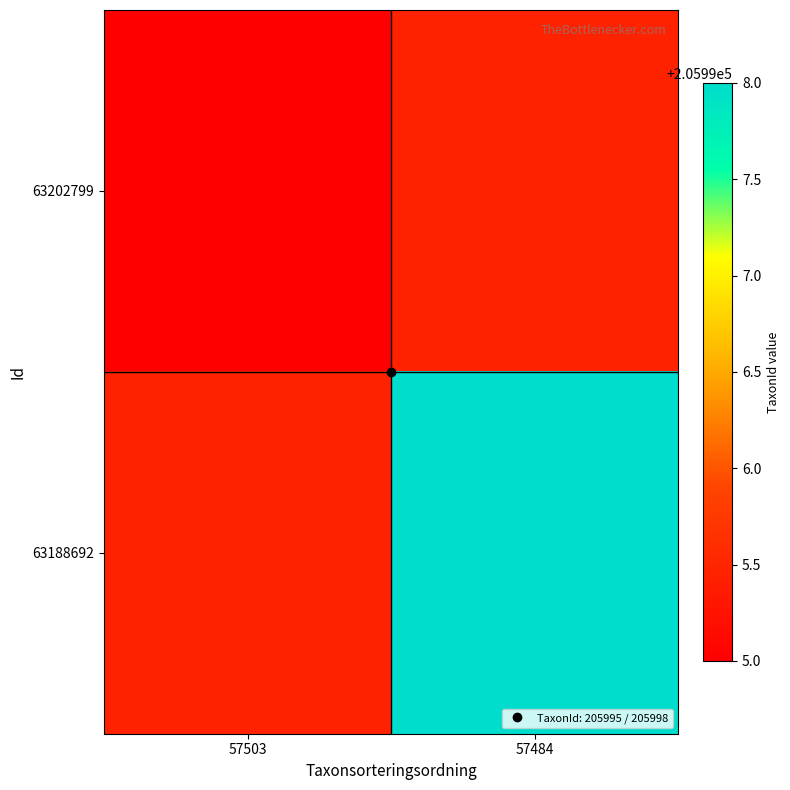

Between 57503 and 57484, which is larger?

57484